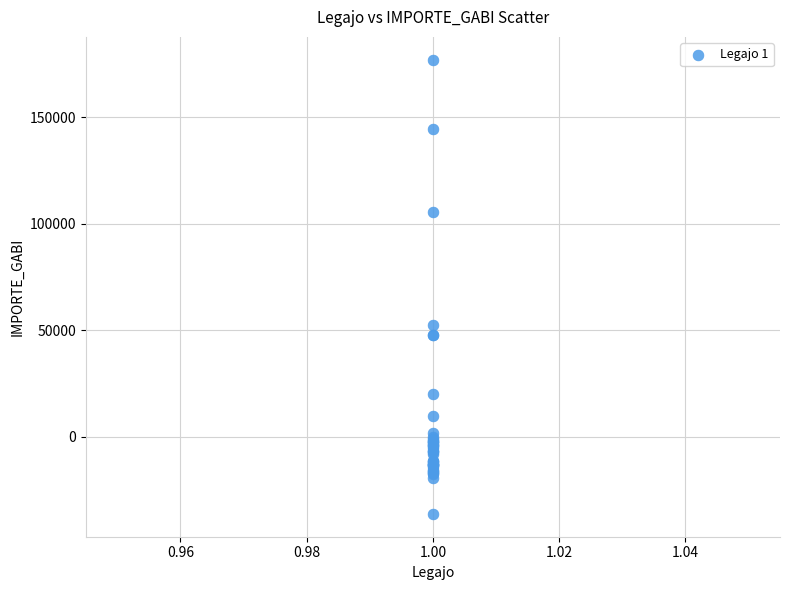

What Y value in the scatter plot is closest to 70394?

52689.0